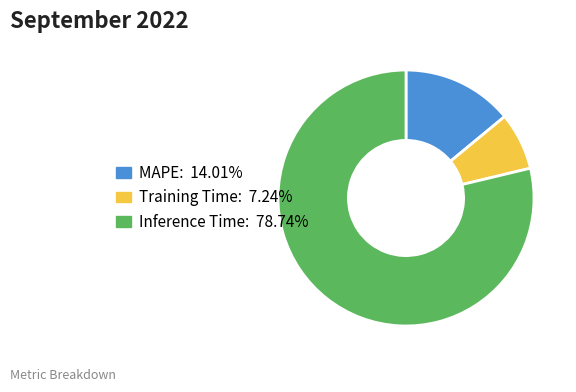

Is the sum of MAPE and Training Time greater than half?

No